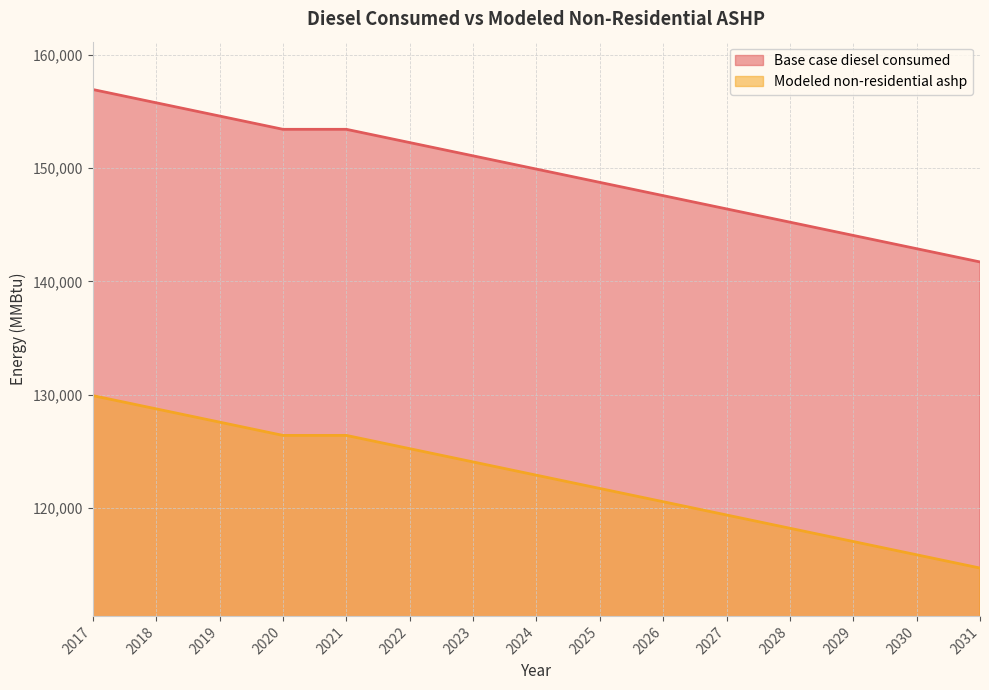

What is the total value across all series at 2026?

268128.8